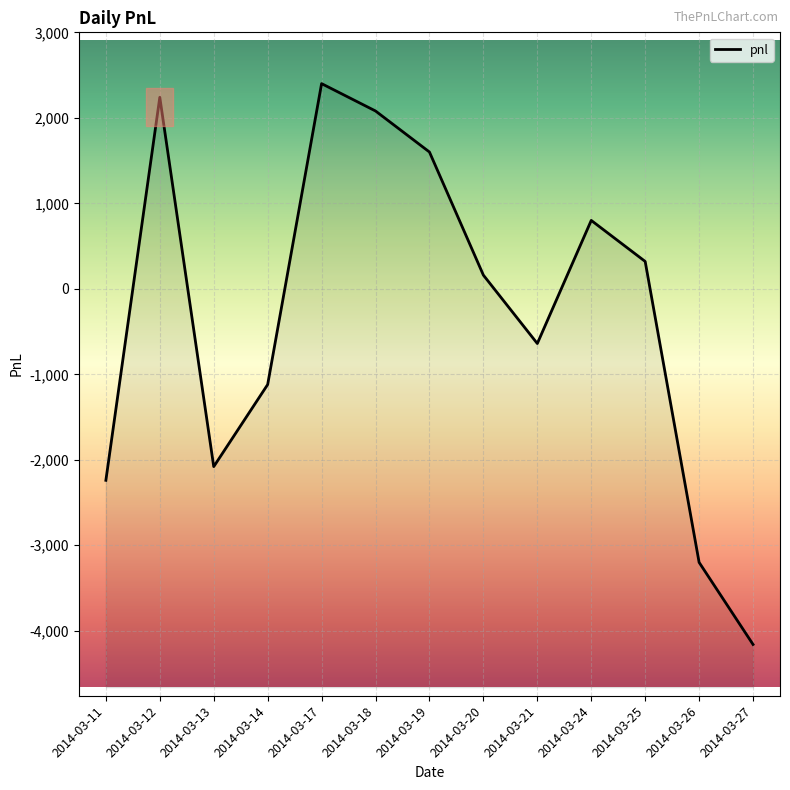

Which label corresponds to the smallest value in the chart?

2014-03-27